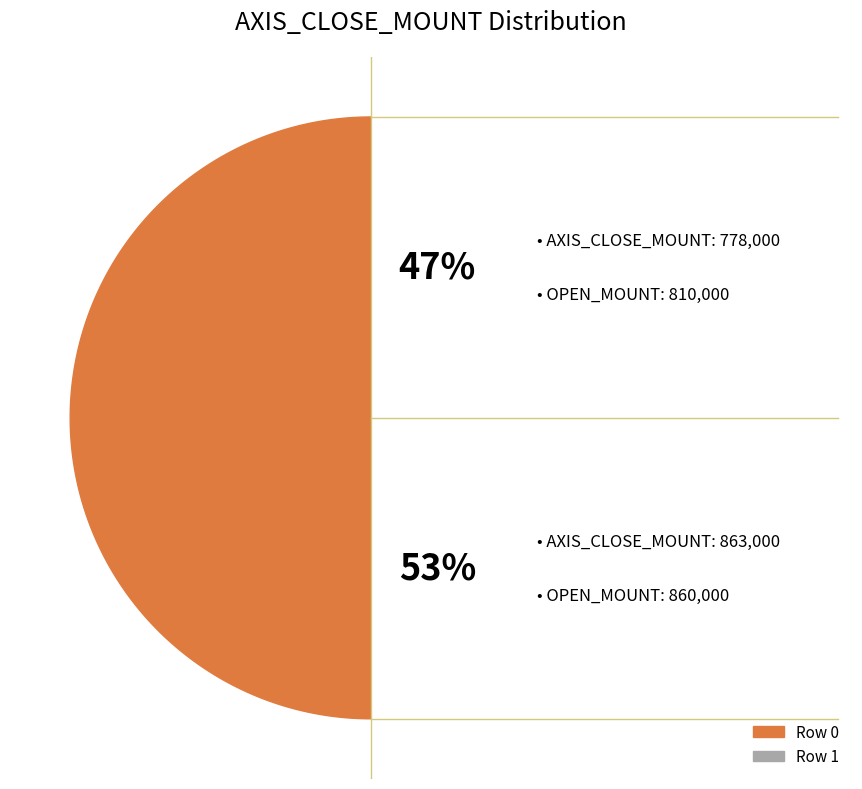

Does any single category account for the majority?

Yes